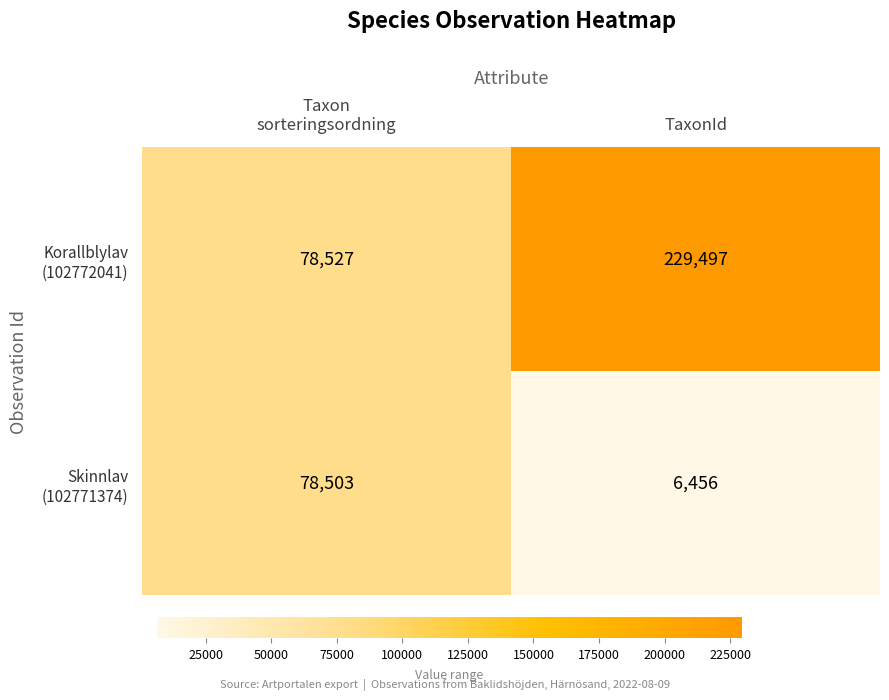

What is the greatest value displayed?

229497